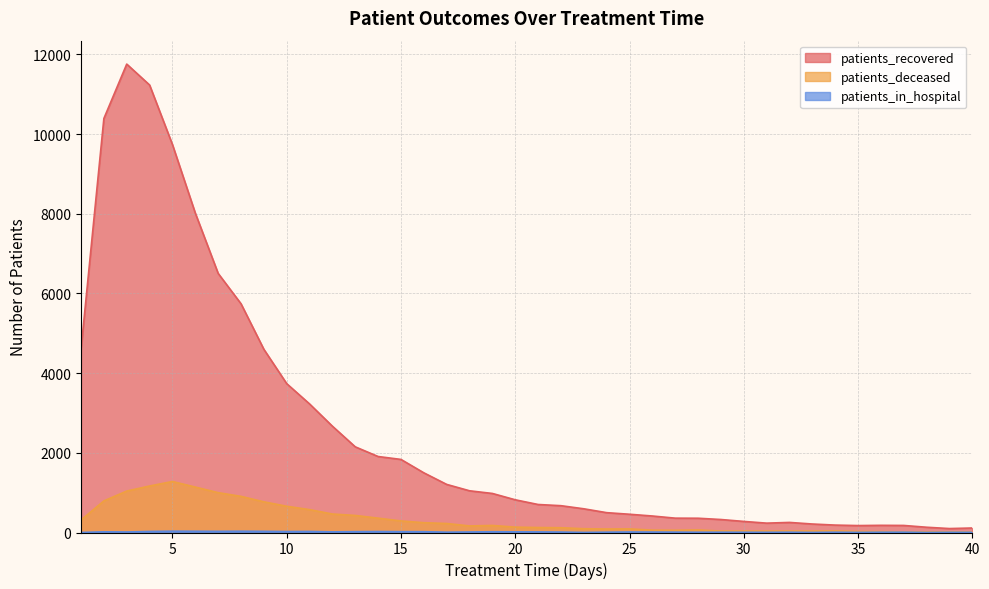

What is the greatest value displayed?

11756